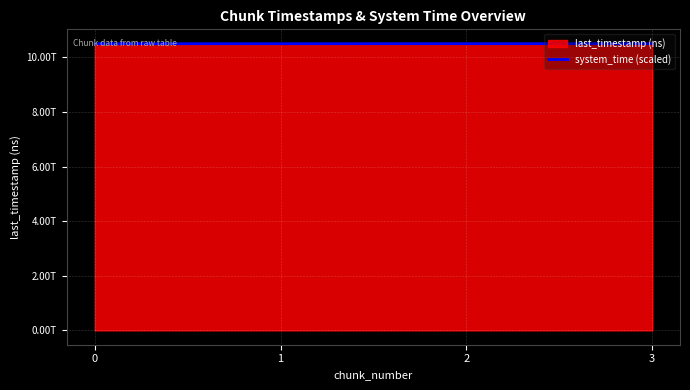

What value does the data have at 1?

10503979555665.9